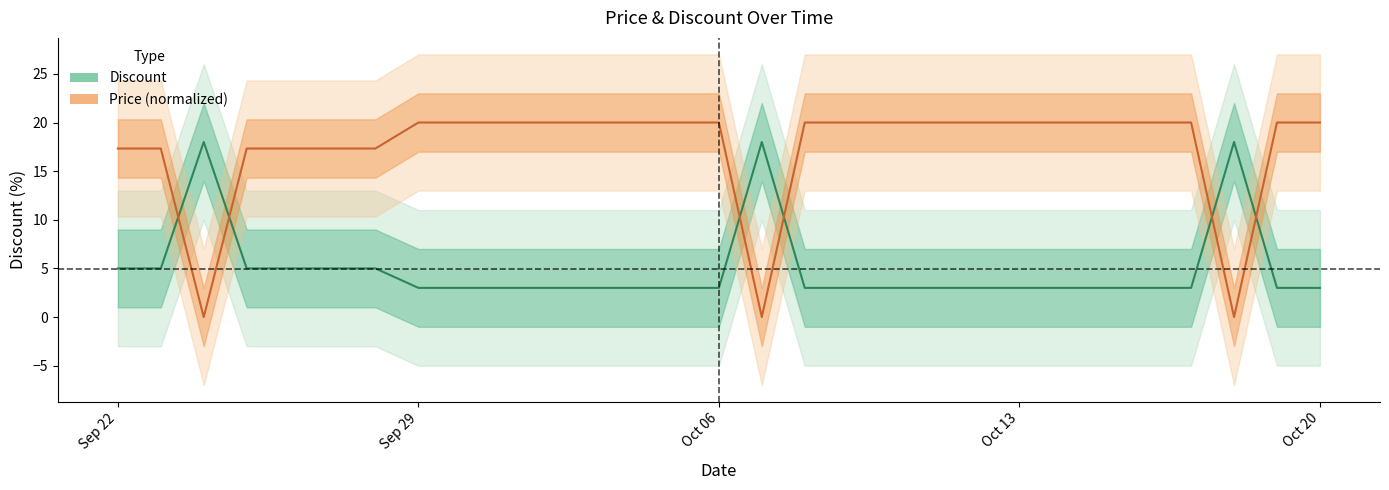

Reading right to left, transcribe all the data shown in this chart.

Discount: 3.0	3.0	18.0	3.0	3.0	3.0	3.0	3.0	3.0	3.0	3.0	3.0	3.0	18.0	3.0	3.0	3.0	3.0	3.0	3.0	3.0	3.0	5.0	5.0	5.0	5.0	18.0	5.0	5.0
Price: 20.0	20.0	0.0	20.0	20.0	20.0	20.0	20.0	20.0	20.0	20.0	20.0	20.0	0.0	20.0	20.0	20.0	20.0	20.0	20.0	20.0	20.0	17.3	17.3	17.3	17.3	0.0	17.3	17.3